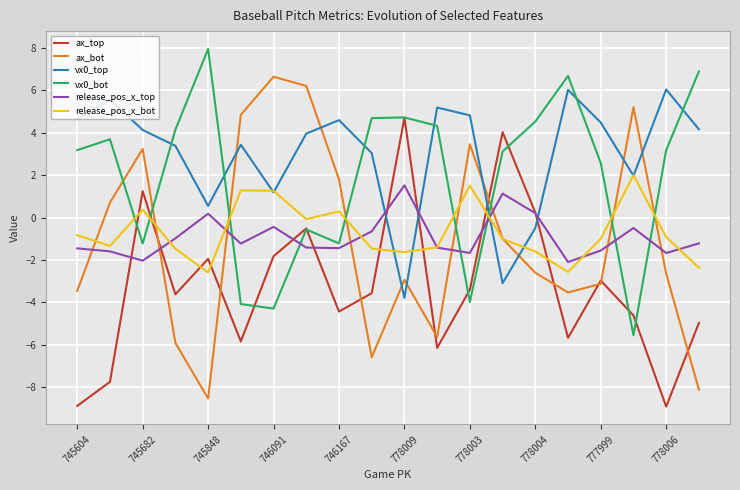

What is the minimum value for vx0_bot?

-5.6